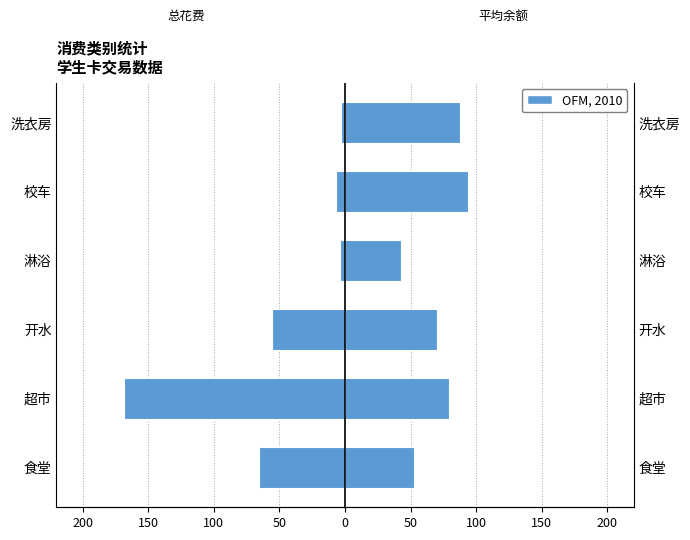

The value of 总花费 (元) at 淋浴 is -2.2. True or false?

False